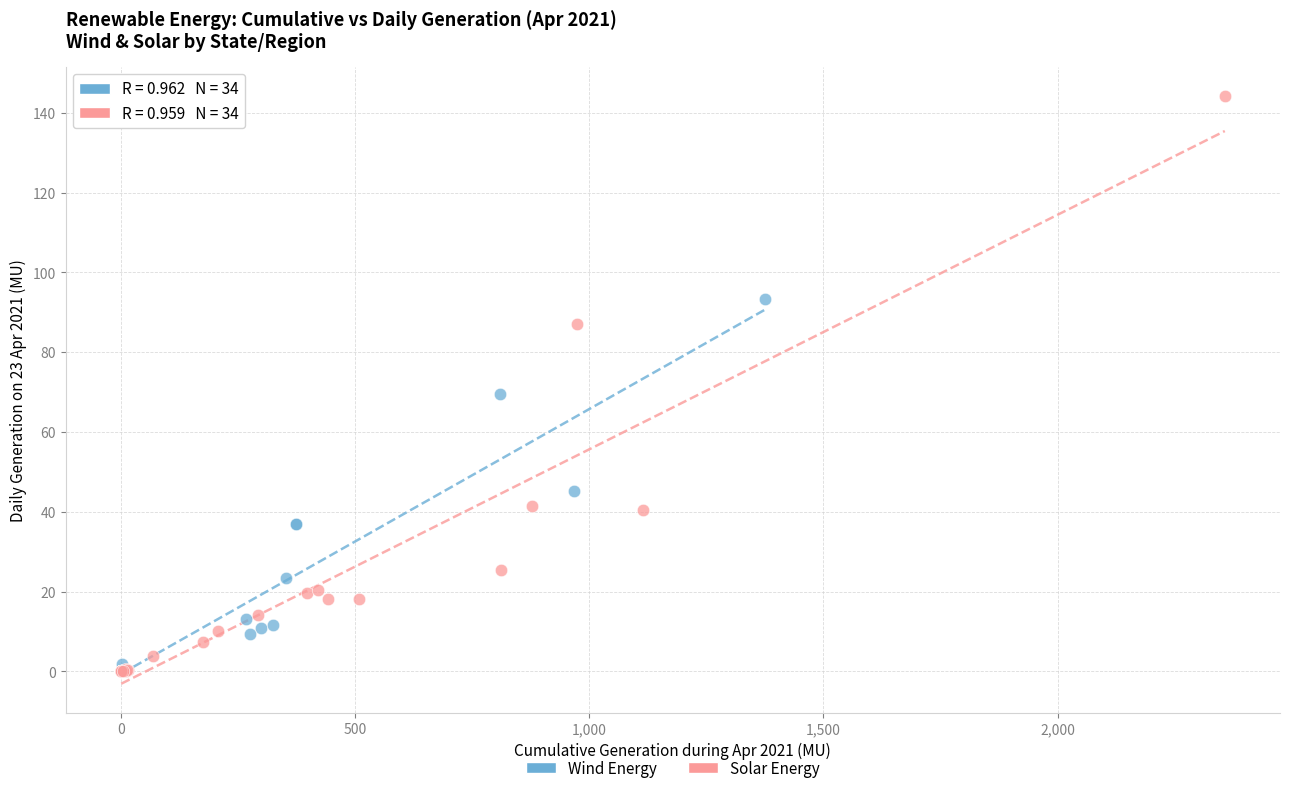

What are all the series names shown in the legend?

Wind Energy, Solar Energy